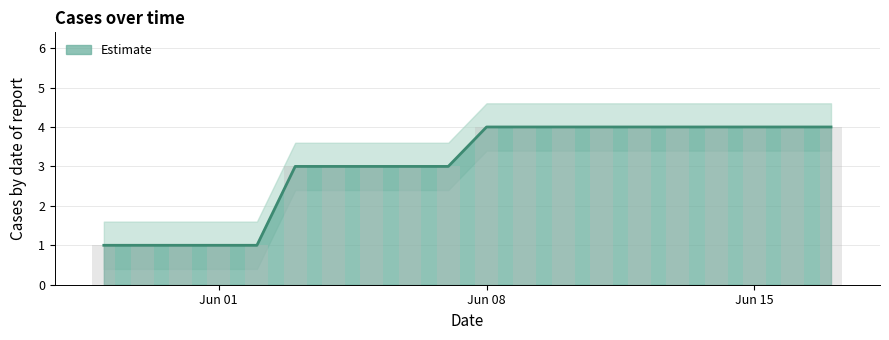

What is the difference between the maximum and minimum values?

3